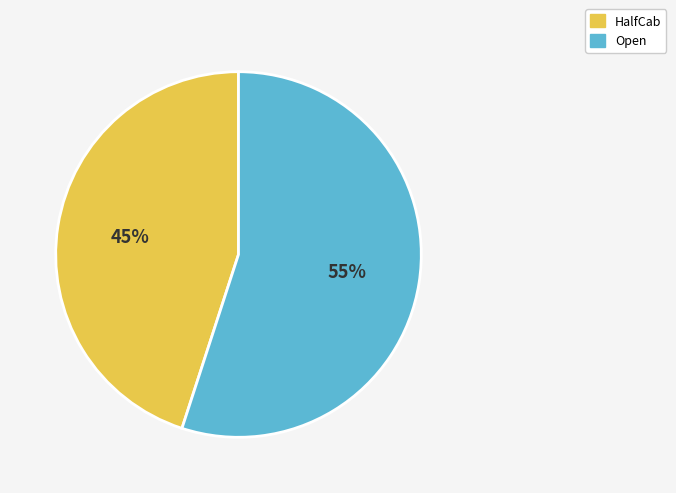

What percentage is the Open slice, to the nearest percent?

55%